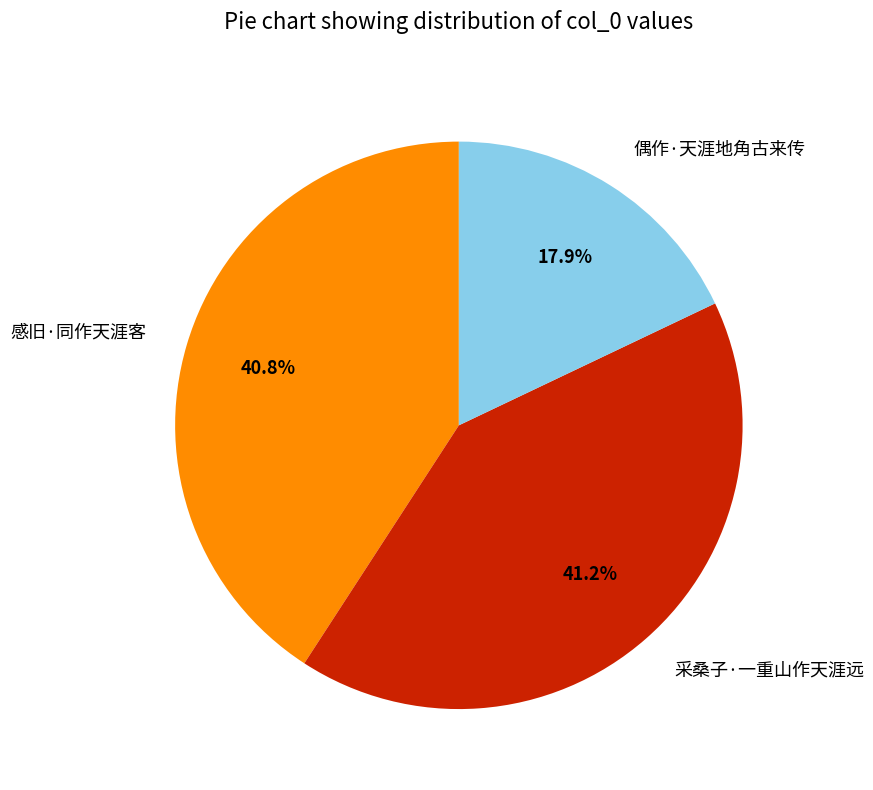

How many slices are in this pie chart?

3